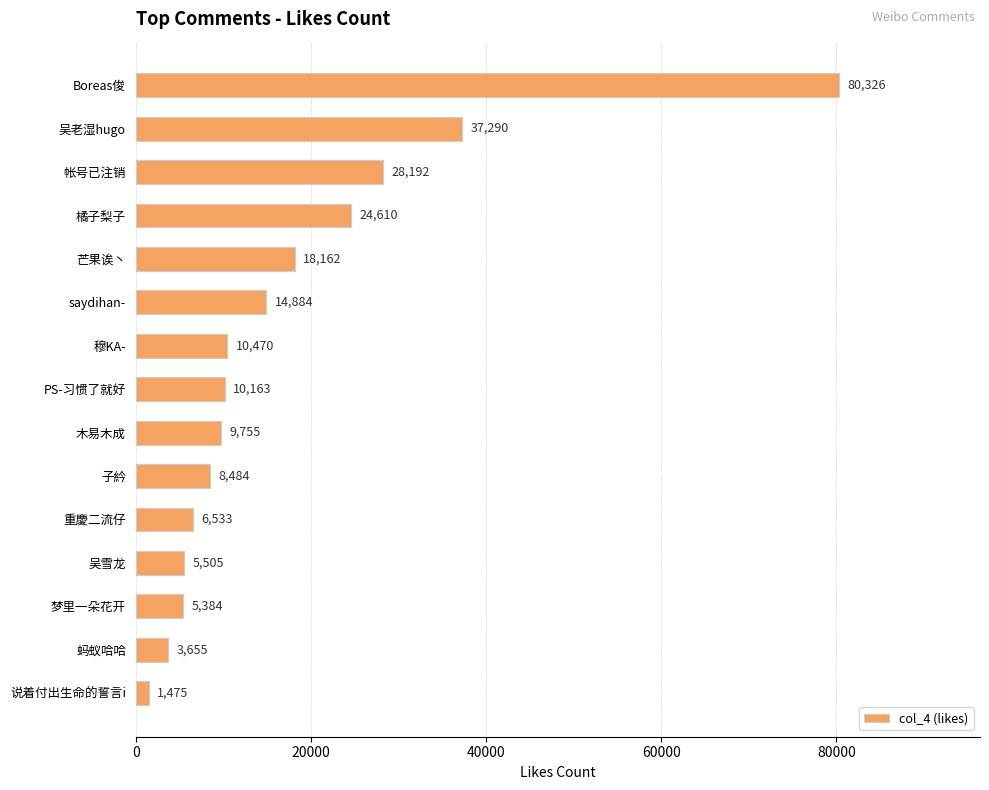

The value at PS-习惯了就好 is 14530. True or false?

False